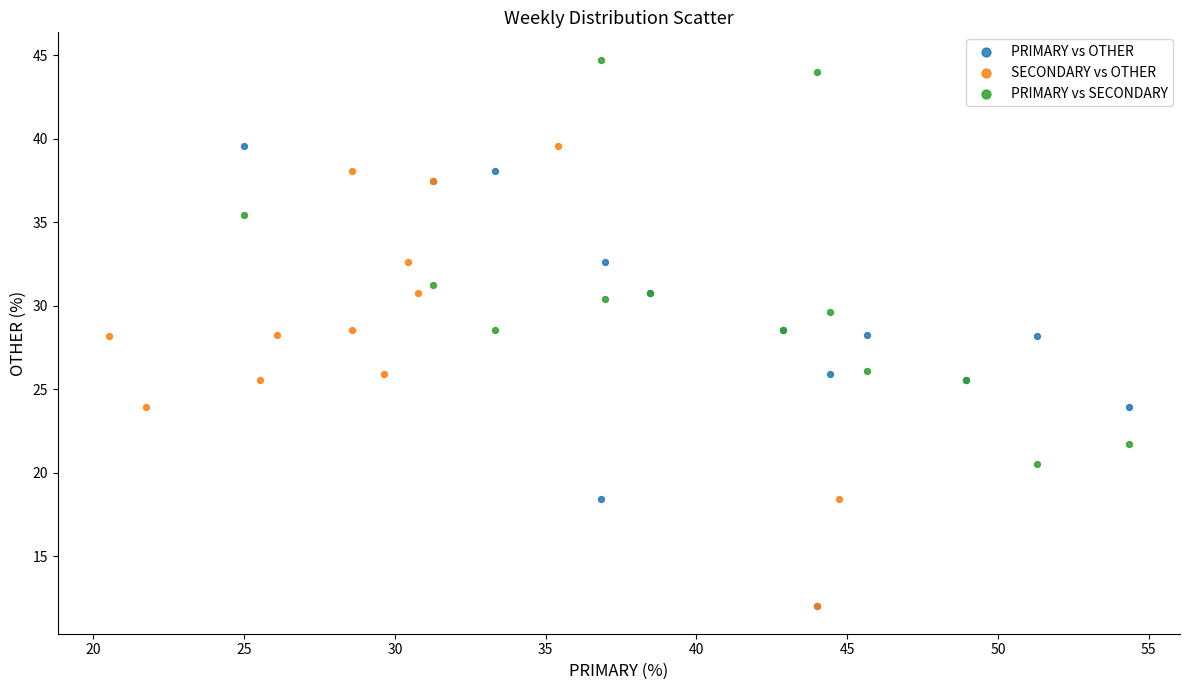

Which series contains the highest Y value?

PRIMARY vs SECONDARY